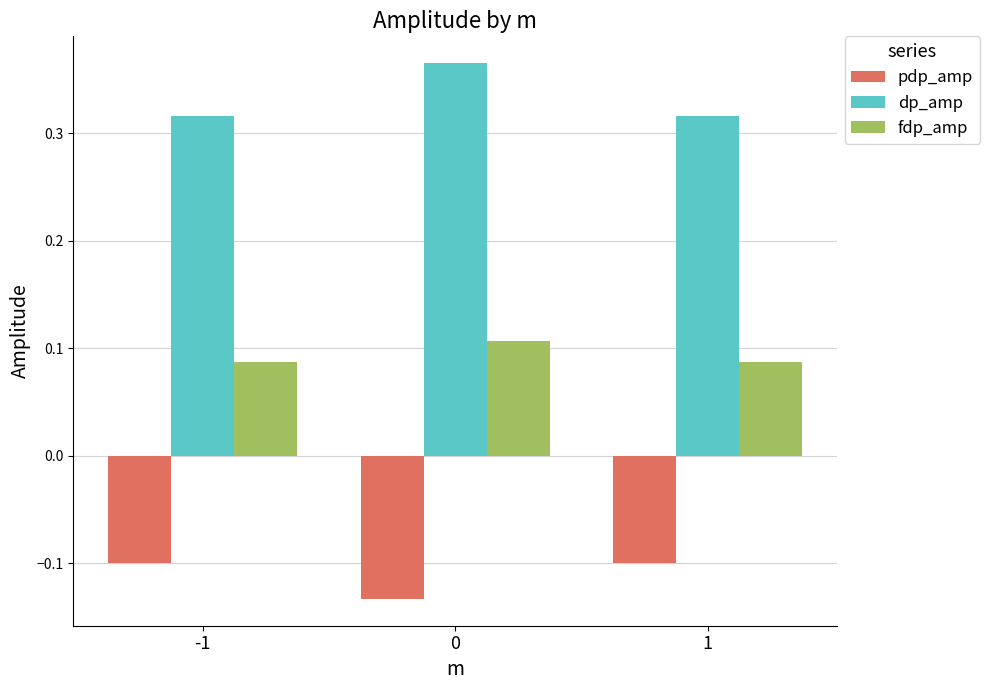

Does the chart contain any negative values?

Yes